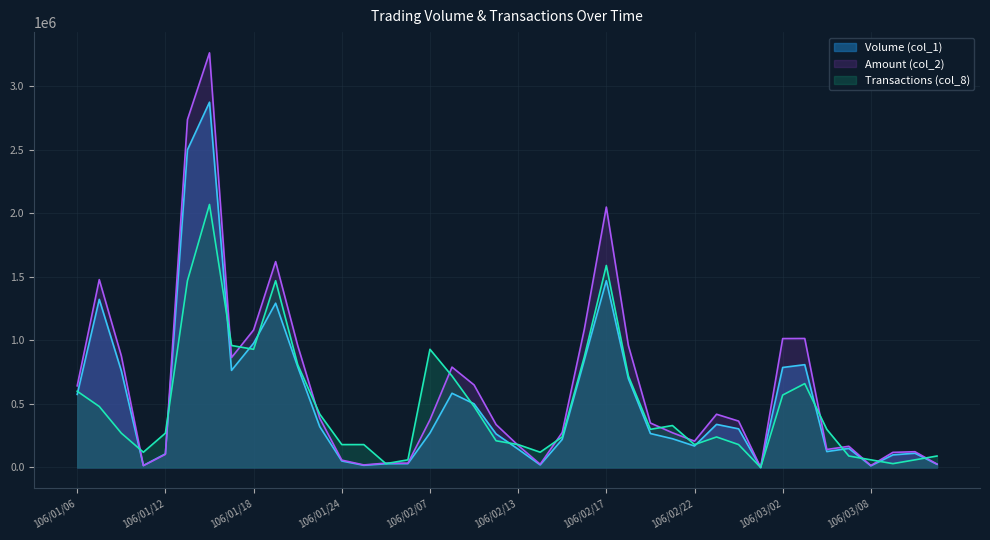

Rank the series by their maximum value, from lowest to highest.

Transactions (col_8), Volume (col_1), Amount (col_2)